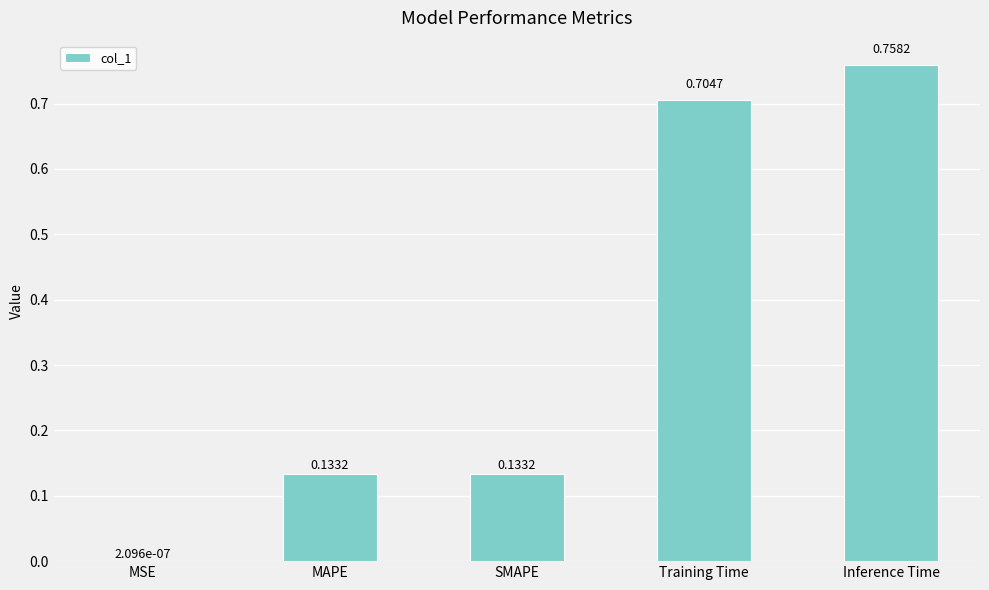

At which category does the chart reach its peak across all series?

Inference Time